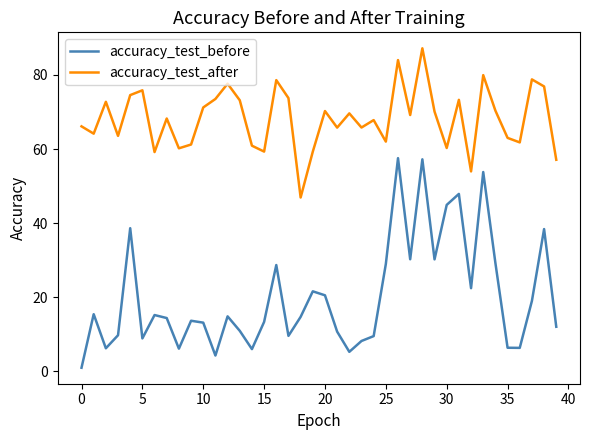

What is the difference between the maximum and minimum values in the accuracy_test_after series?

40.3